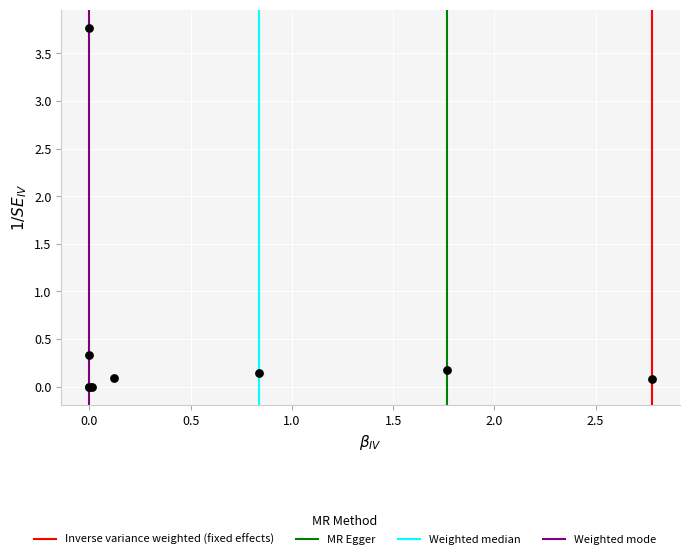

What Y value in the scatter plot is closest to 1?

0.3